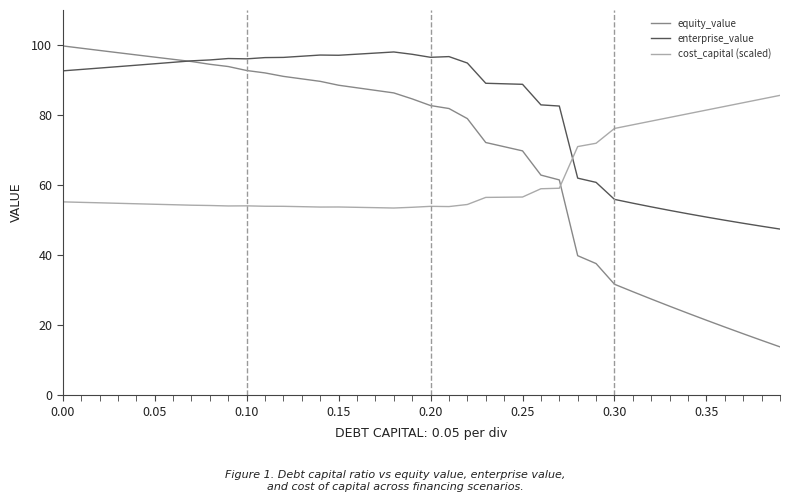

After their last crossing, which series has the higher values: enterprise_value or cost_capital (scaled)?

cost_capital (scaled)